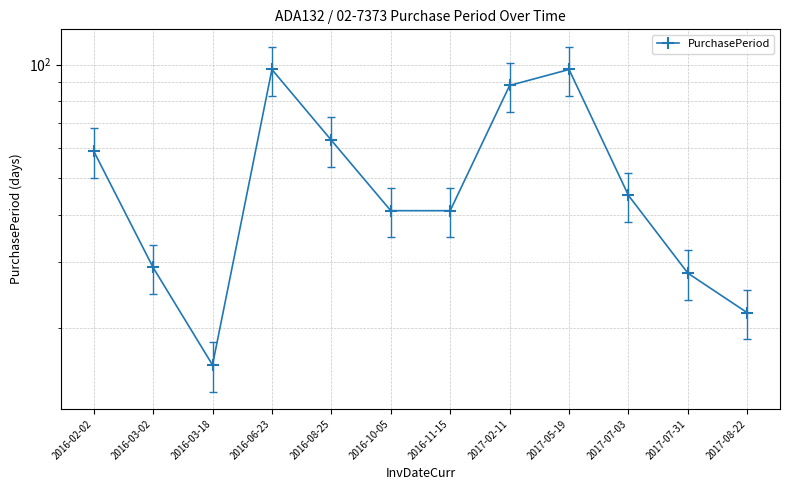

Reading left to right, transcribe all the data shown in this chart.

59	29	16	97	63	41	41	88	97	45	28	22